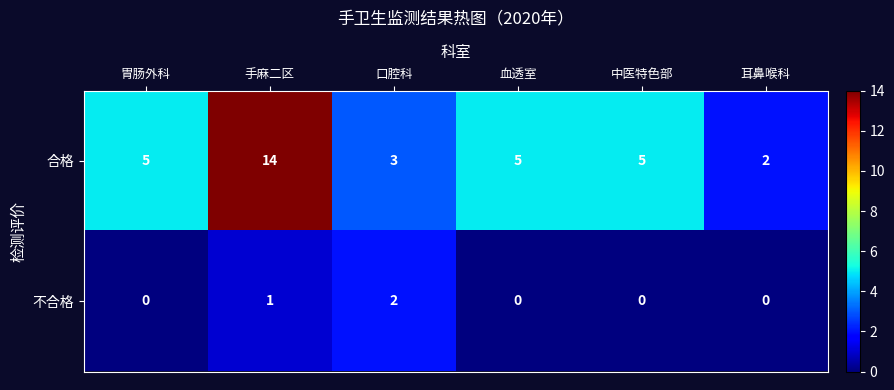

At 血透室, list the series in order from largest to smallest.

合格, 不合格